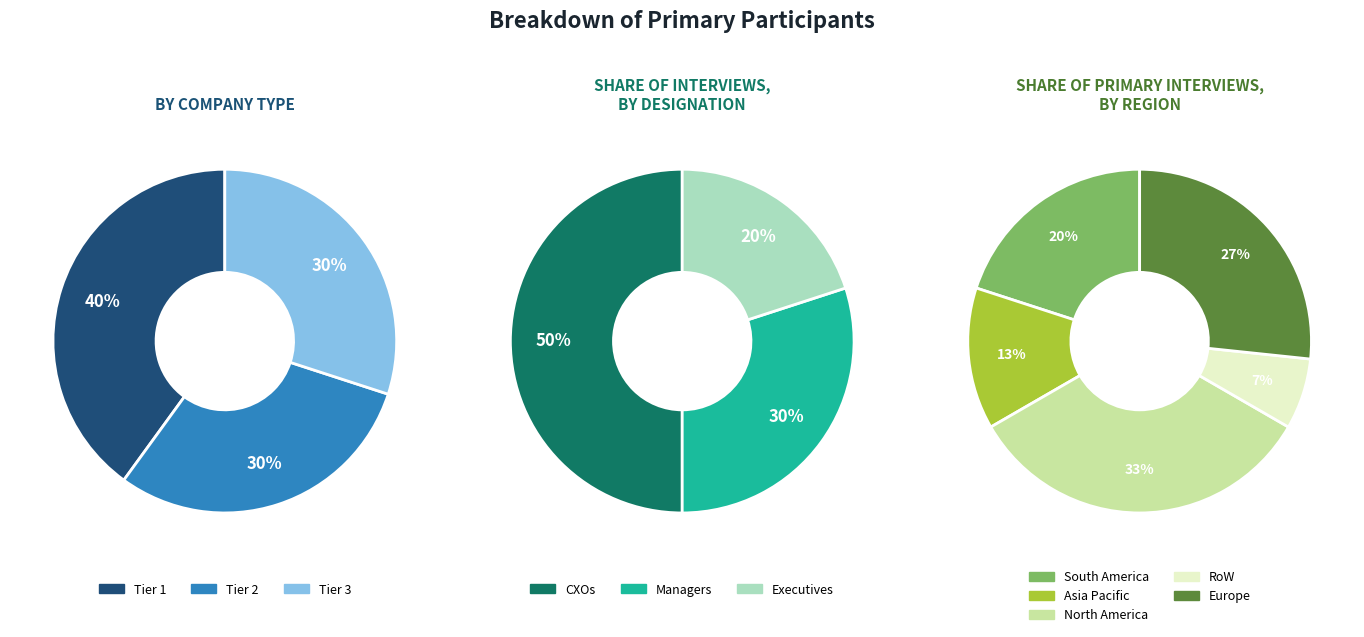

Does 7 account for over 50% of the chart?

No